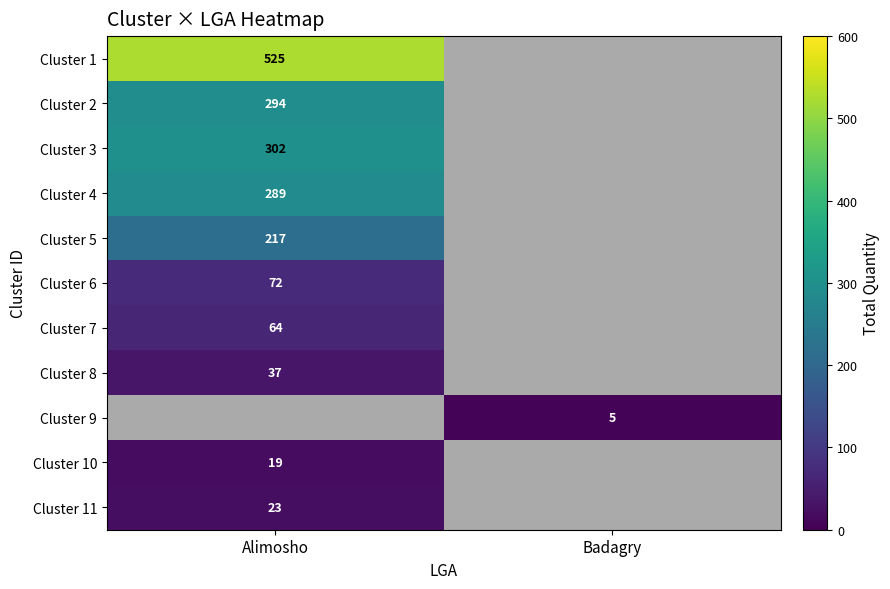

True or false: Cluster 6 has a value of 31 at Alimosho.

False